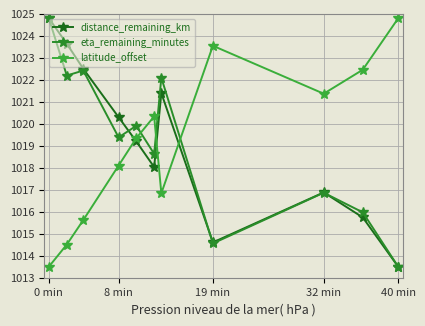

Where does the distance_remaining_km series first go above 1019?

0 min